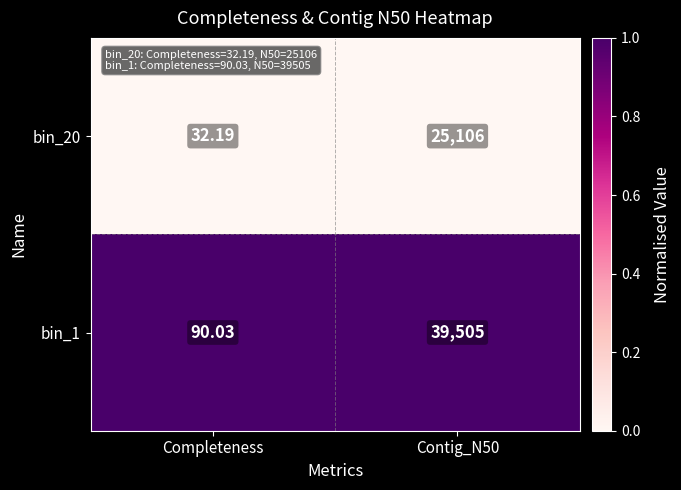

At Contig_N50, list the series in order from largest to smallest.

bin_1, bin_20